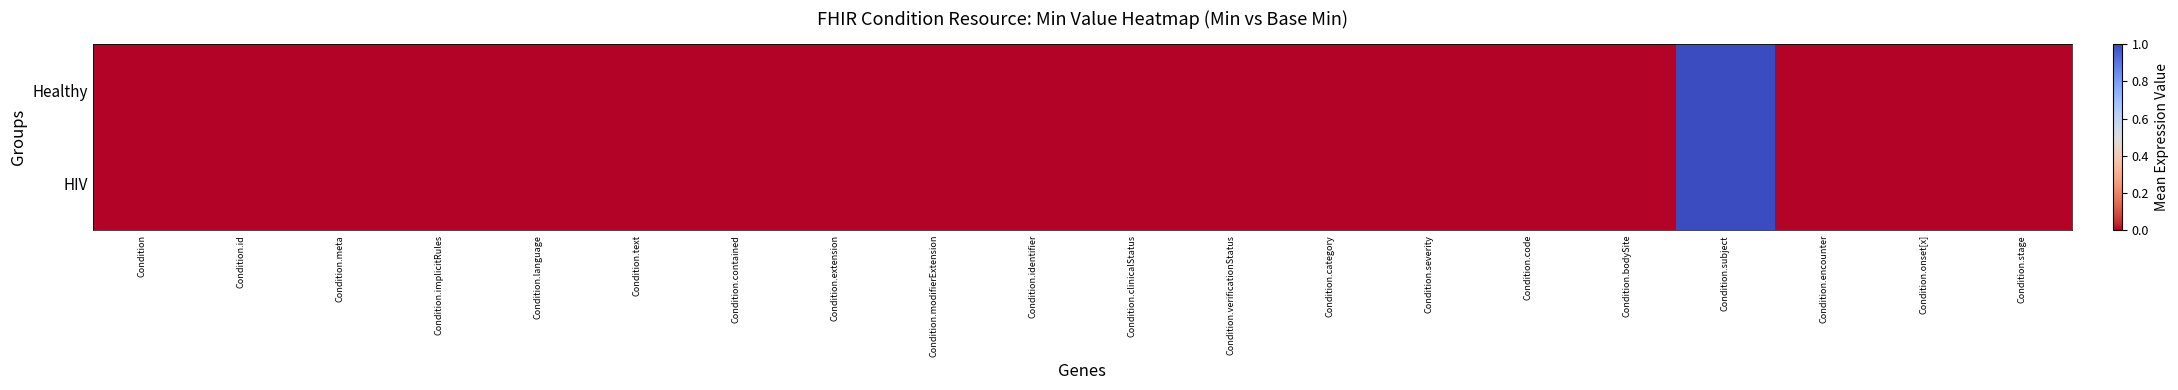

Reading left to right, extract all data points from this chart.

Healthy: Condition=0	Condition.id=0	Condition.meta=0	Condition.implicitRules=0	Condition.language=0	Condition.text=0	Condition.contained=0	Condition.extension=0	Condition.modifierExtension=0	Condition.identifier=0	Condition.clinicalStatus=0	Condition.verificationStatus=0	Condition.category=0	Condition.severity=0	Condition.code=0	Condition.bodySite=0	Condition.subject=1	Condition.encounter=0	Condition.onset[x]=0	Condition.stage=0
HIV: Condition=0	Condition.id=0	Condition.meta=0	Condition.implicitRules=0	Condition.language=0	Condition.text=0	Condition.contained=0	Condition.extension=0	Condition.modifierExtension=0	Condition.identifier=0	Condition.clinicalStatus=0	Condition.verificationStatus=0	Condition.category=0	Condition.severity=0	Condition.code=0	Condition.bodySite=0	Condition.subject=1	Condition.encounter=0	Condition.onset[x]=0	Condition.stage=0